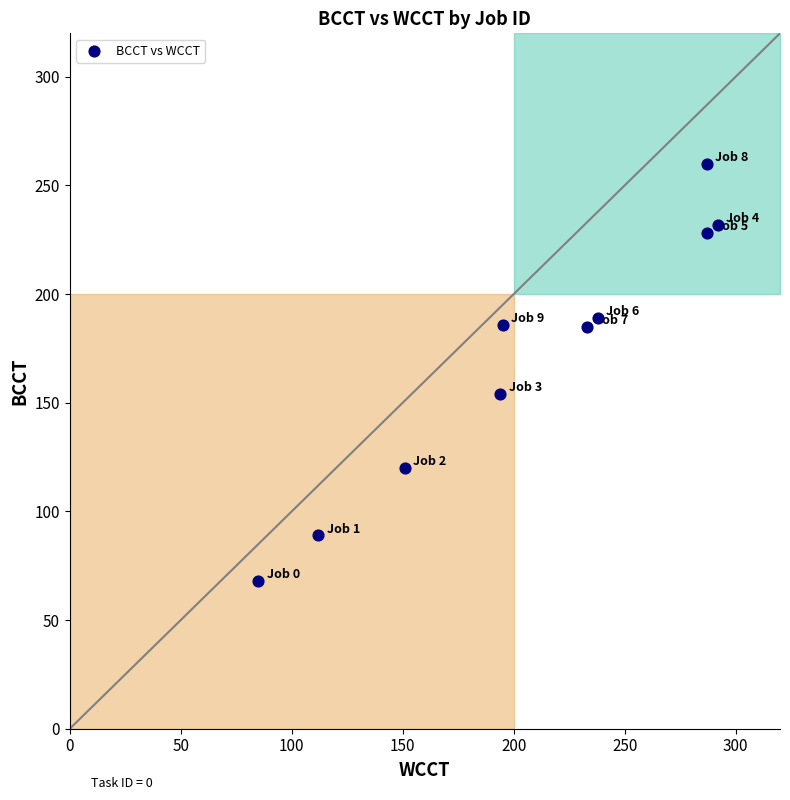

What Y value in the scatter plot is closest to 164?

154